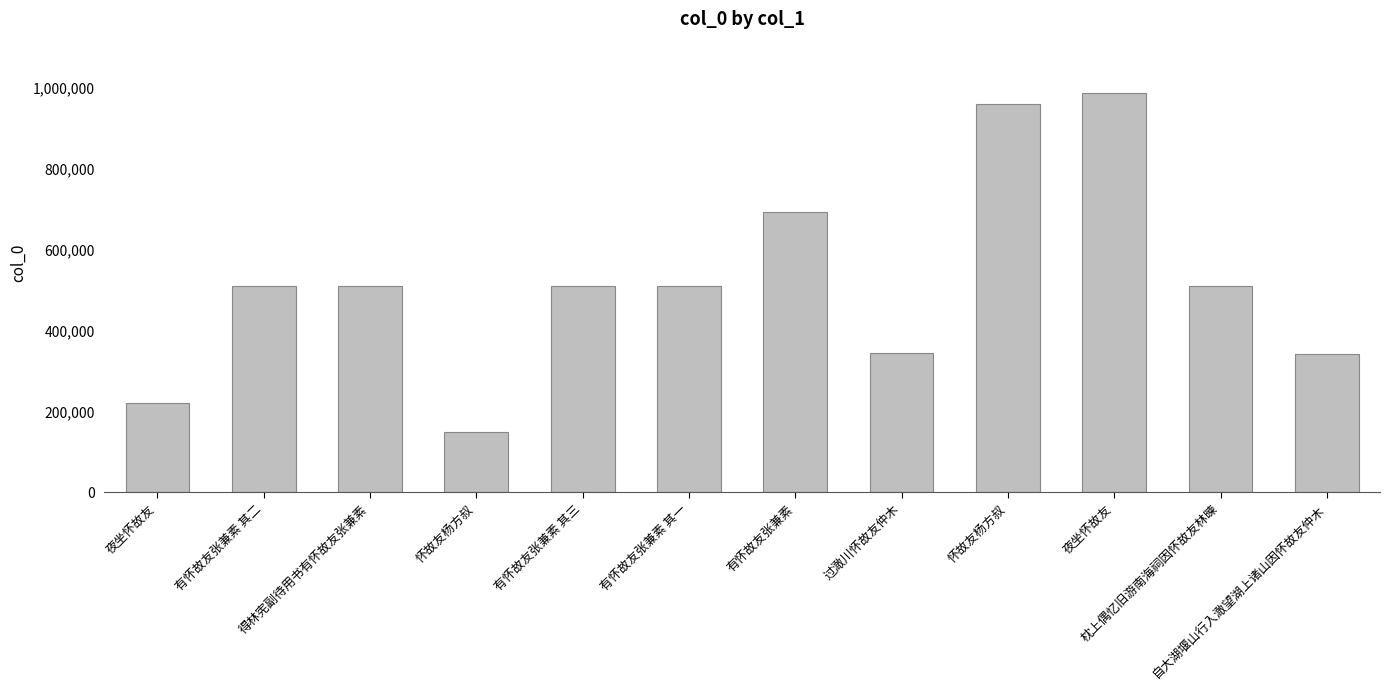

Rank the categories by value from highest to lowest.

夜坐怀故友, 怀故友杨方叔, 有怀故友张兼素, 枕上偶忆旧游南海祠因怀故友林暕, 得林宪副待用书有怀故友张兼素, 有怀故友张兼素 其三, 有怀故友张兼素 其二, 有怀故友张兼素 其一, 过澉川怀故友仲木, 自大湖堰山行入澉望湖上诸山因怀故友仲木, 夜坐怀故友, 怀故友杨方叔